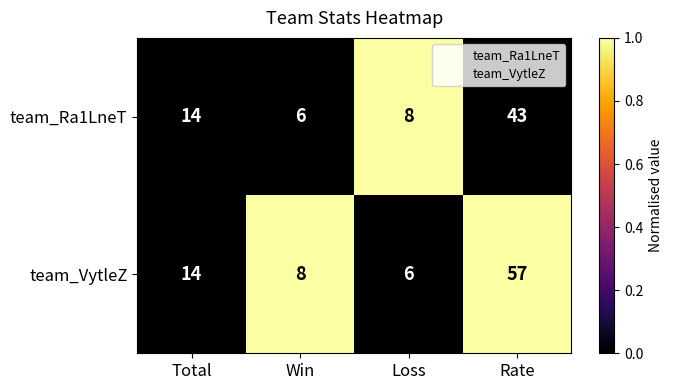

List the series in order of their peak value, lowest first.

team_Ra1LneT, team_VytleZ